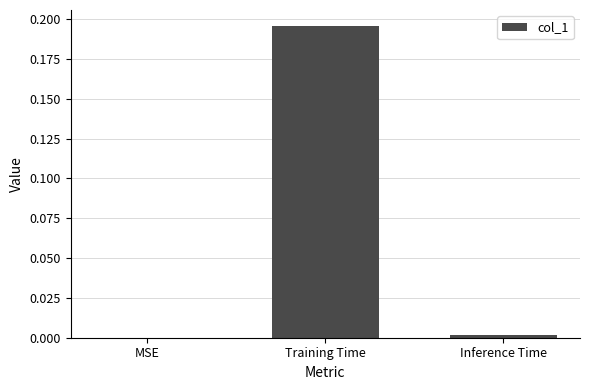

What is the average value?

0.1